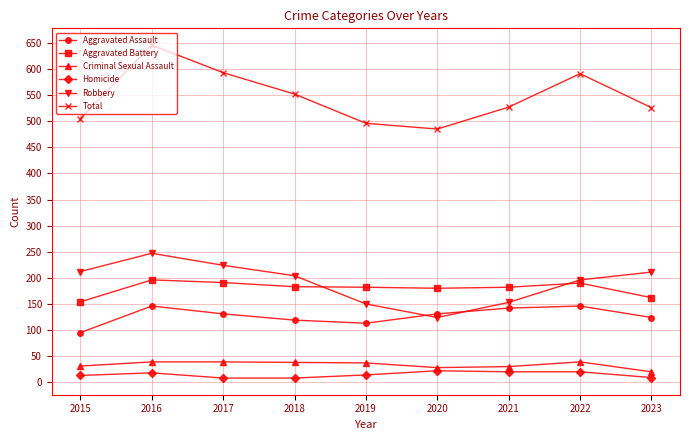

What is the total value across all series at 2023?

1052